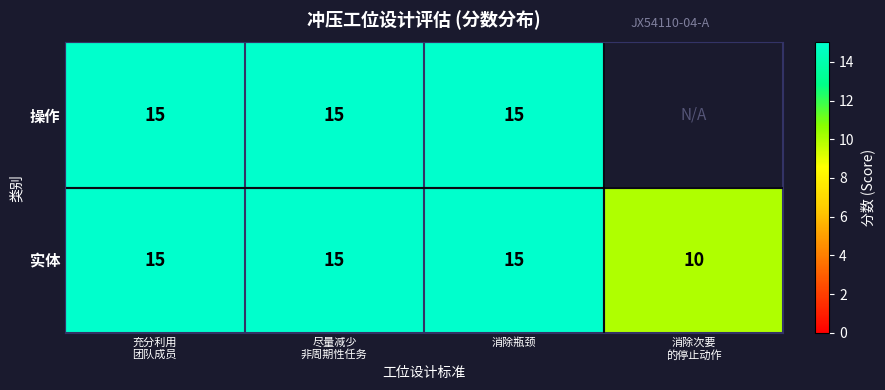

Is it true that 实体 equals 20 at 消除瓶颈?

False